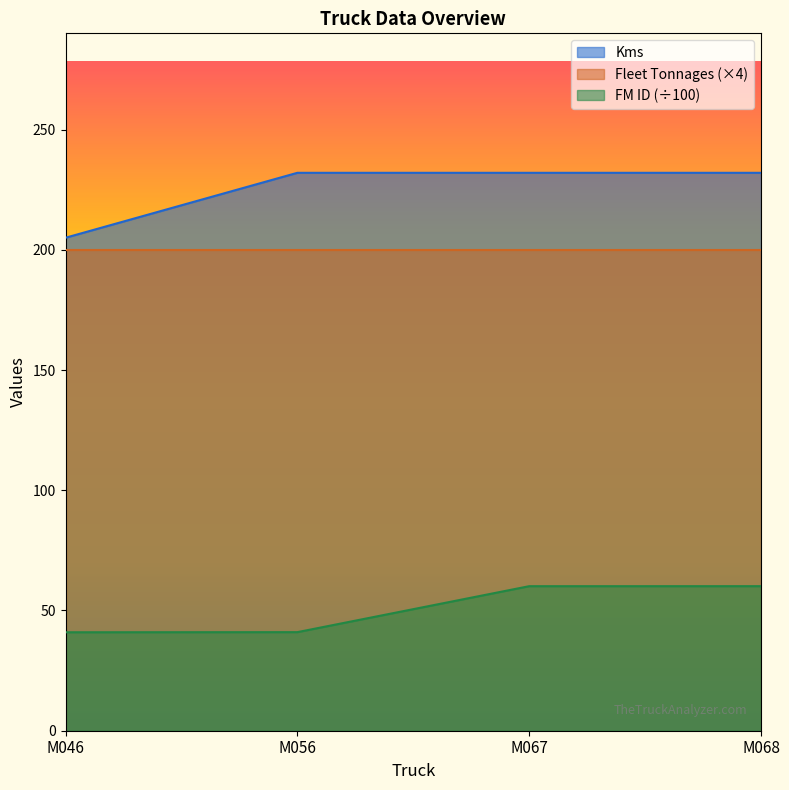

What is the difference between the maximum and minimum values in the Kms series?

27.0